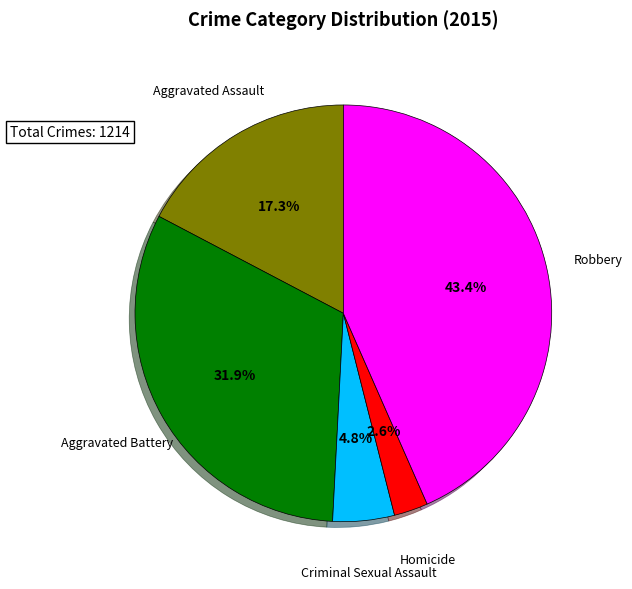

What percentage is the Criminal Sexual Assault slice, to the nearest percent?

5%